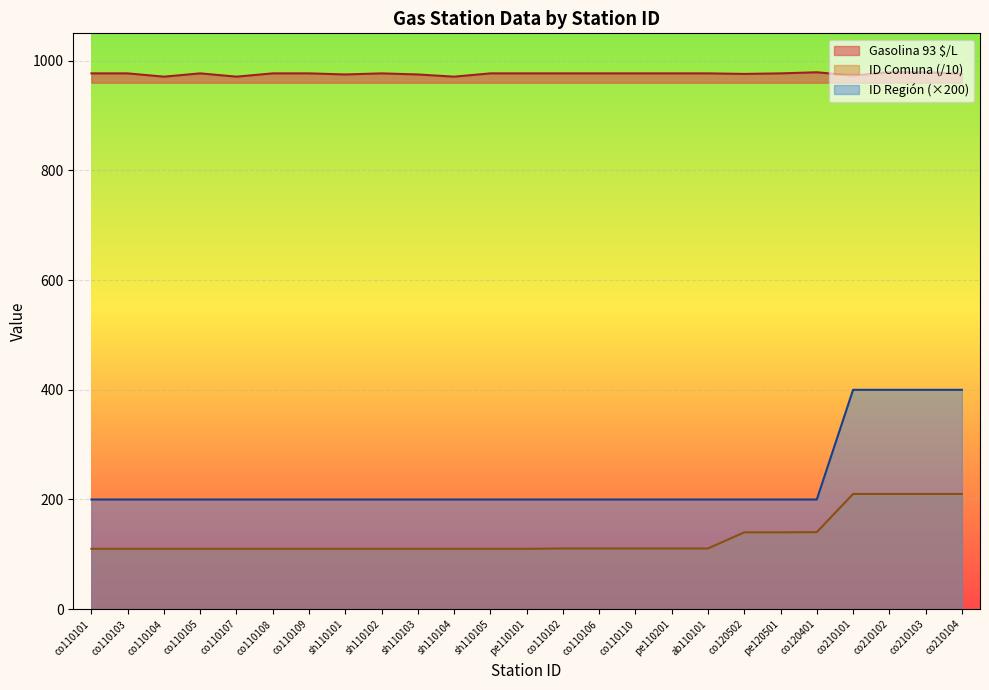

True or false: ID Región and Gasolina 93 $/L cross at least once.

False